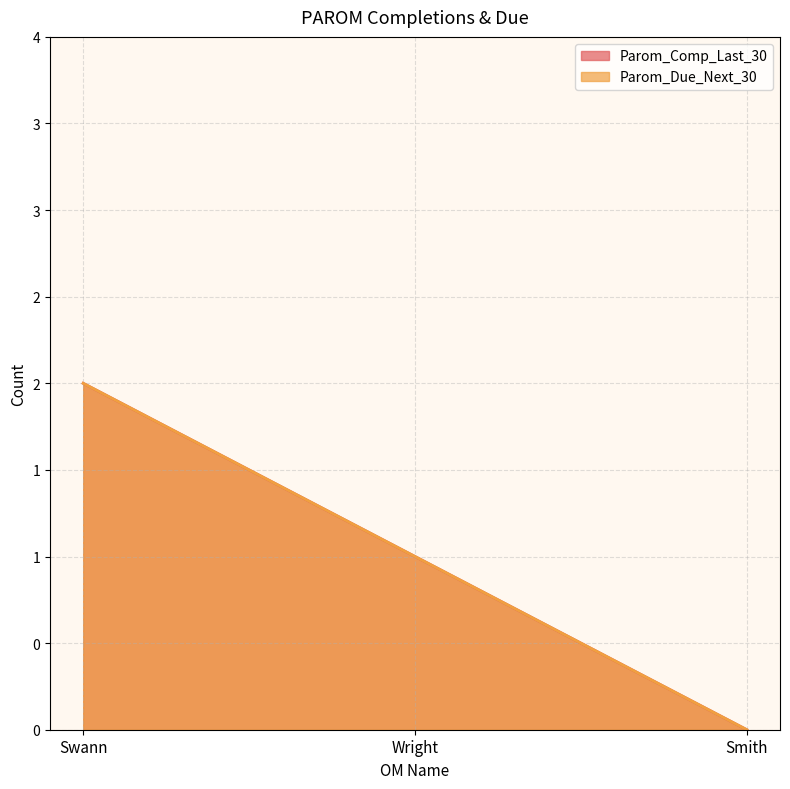

How many data points does each series have?

3